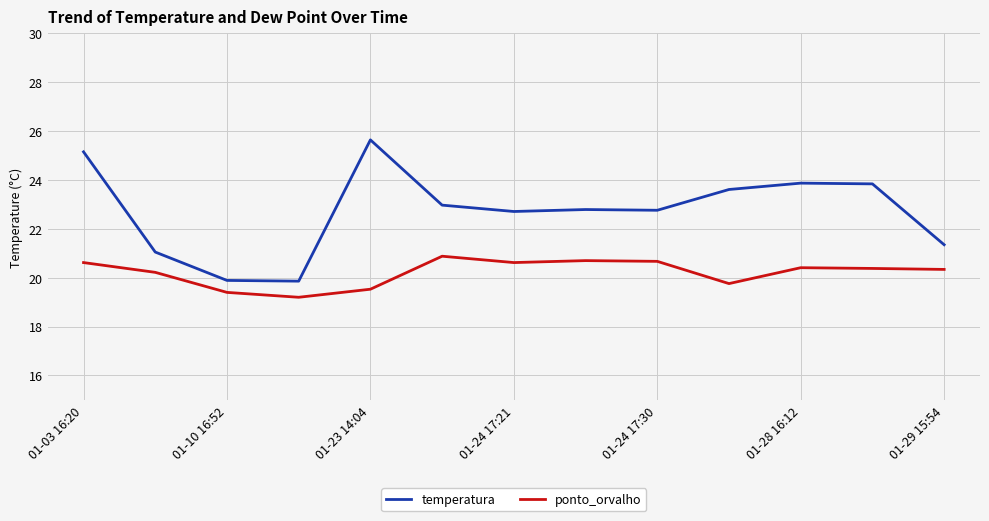

Rank the series by their maximum value, from highest to lowest.

temperatura, ponto_orvalho